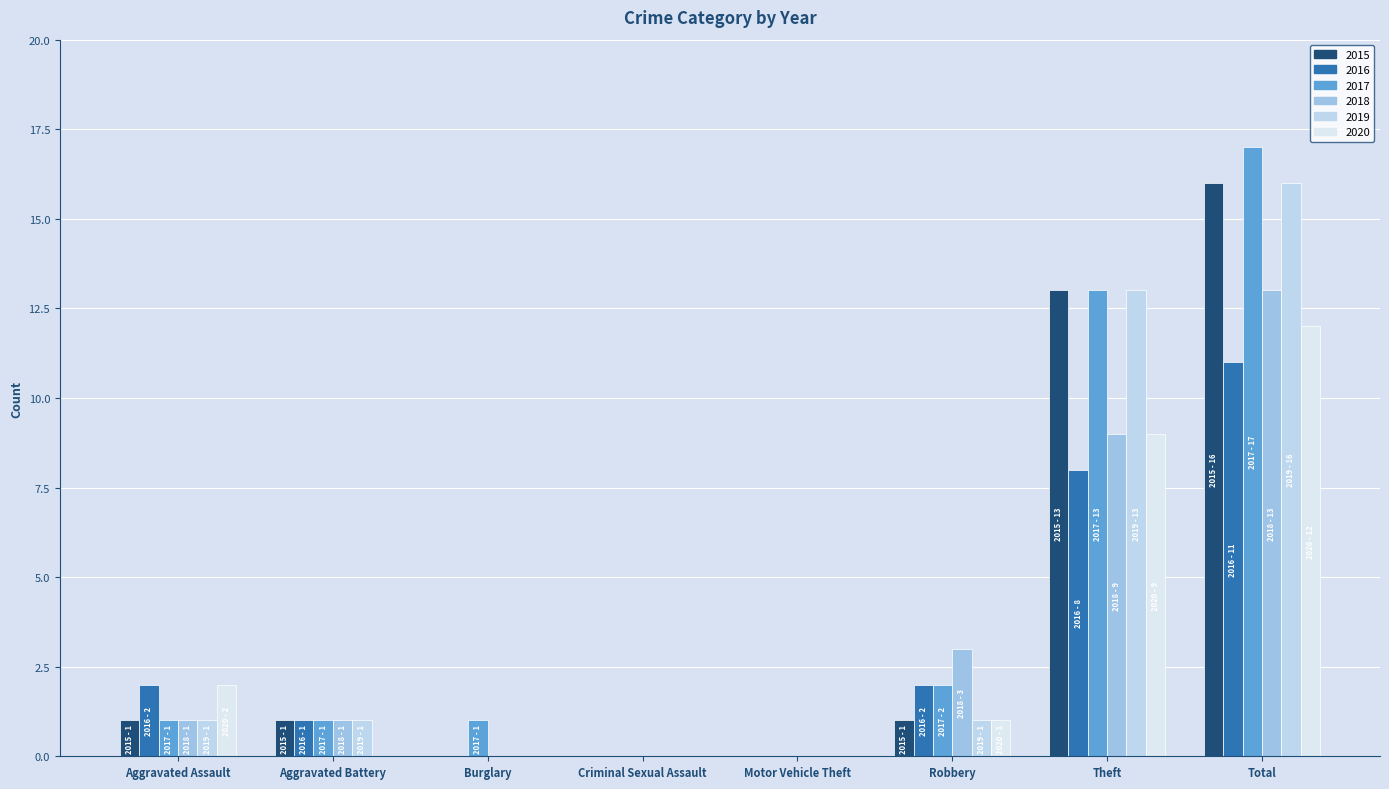

What is the sum of the 2015 values at Aggravated Assault and Criminal Sexual Assault?

1